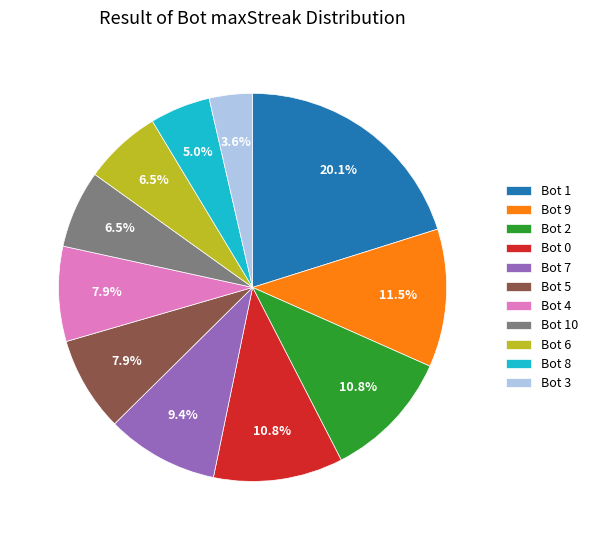

What is the ratio of the value at Bot 3 to the value at Bot 2?

0.3